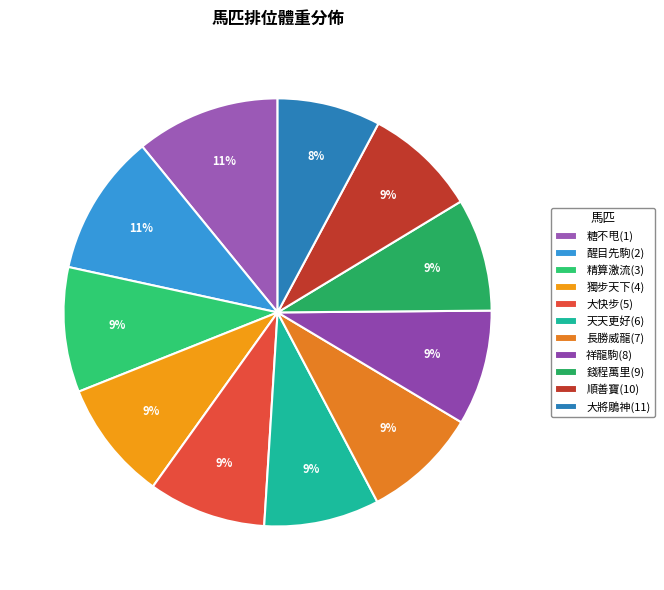

How many segments does this pie chart have?

11